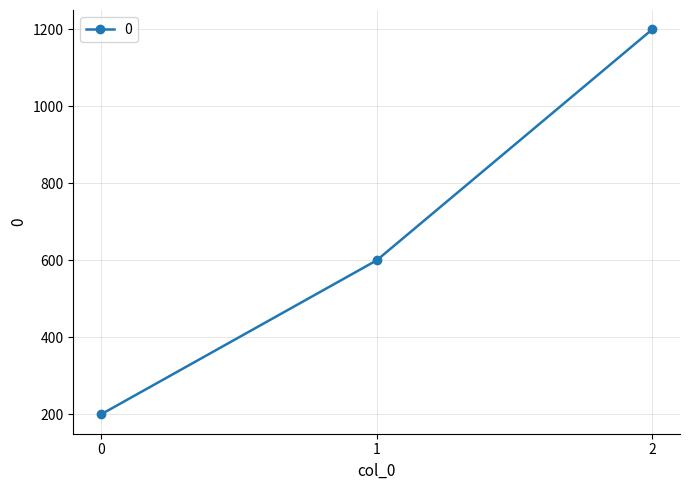

What is the minimum value shown in the chart?

200